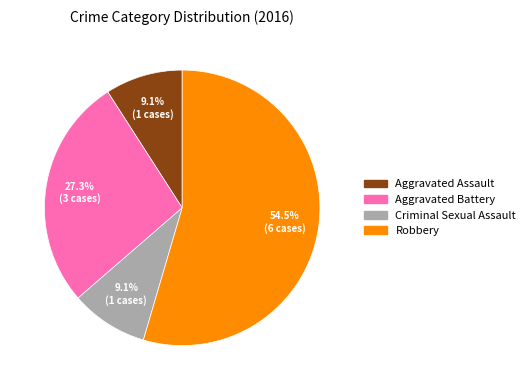

To the nearest percent, what is the difference between the largest and smallest slice percentages?

45%